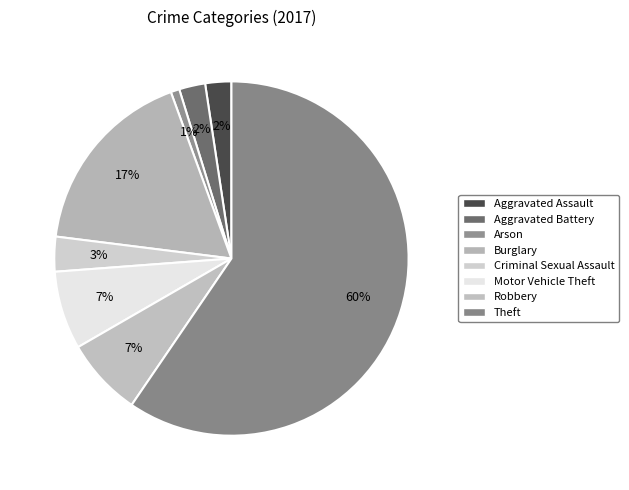

To the nearest percent, what percentage of the pie is Motor Vehicle Theft?

7%